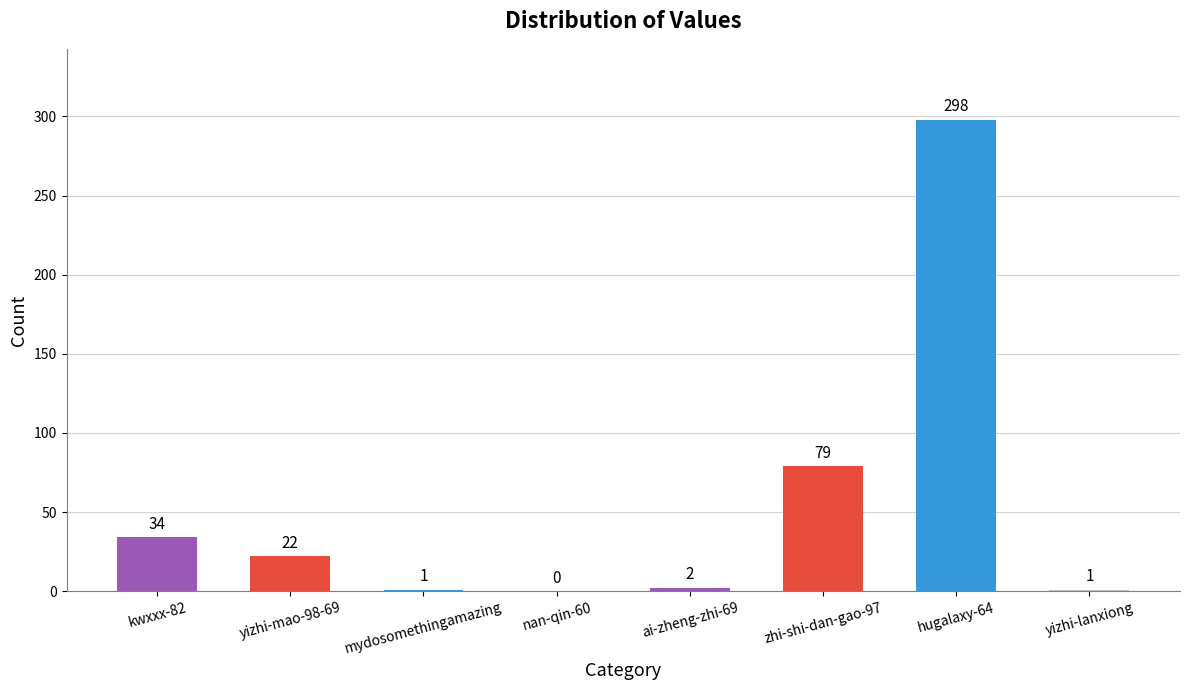

Where does the data first go above 22?

kwxxx-82